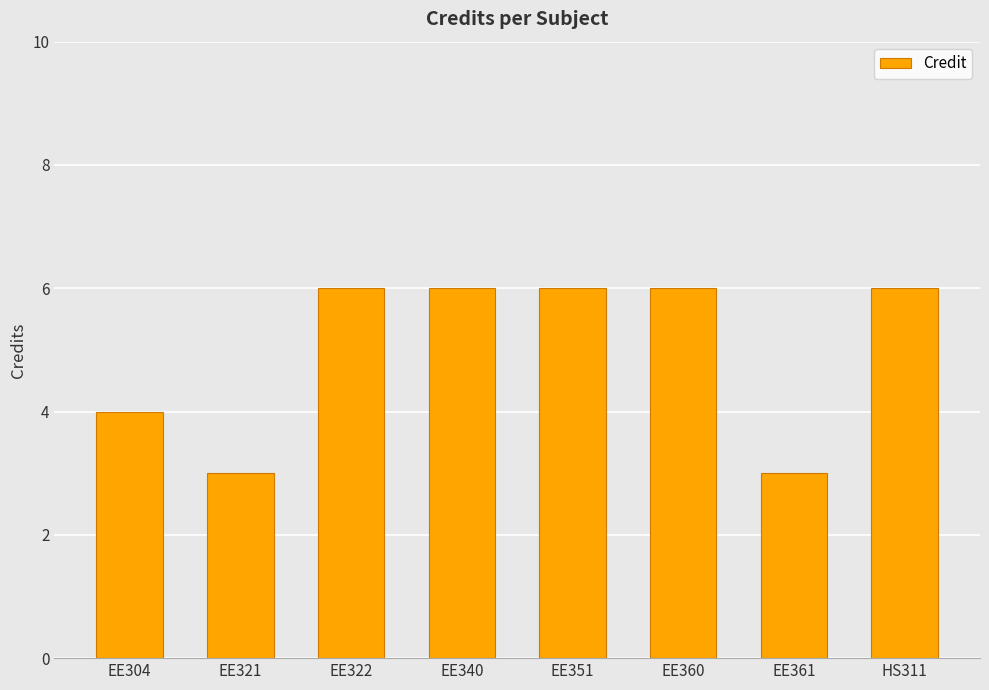

Reading left to right, extract all data points from this chart.

EE304=4	EE321=3	EE322=6	EE340=6	EE351=6	EE360=6	EE361=3	HS311=6